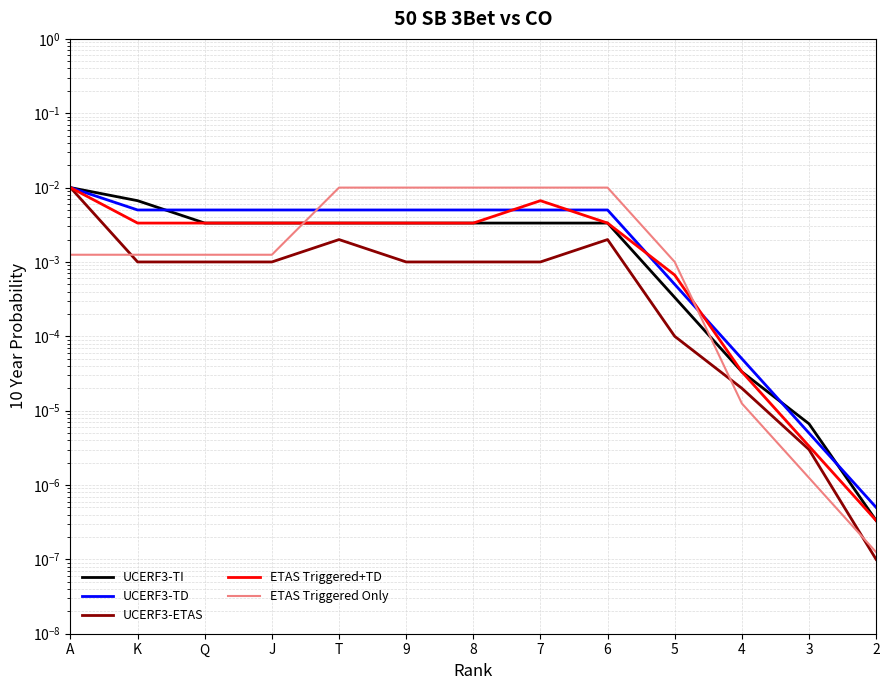

Does the chart have visible grid lines?

Yes